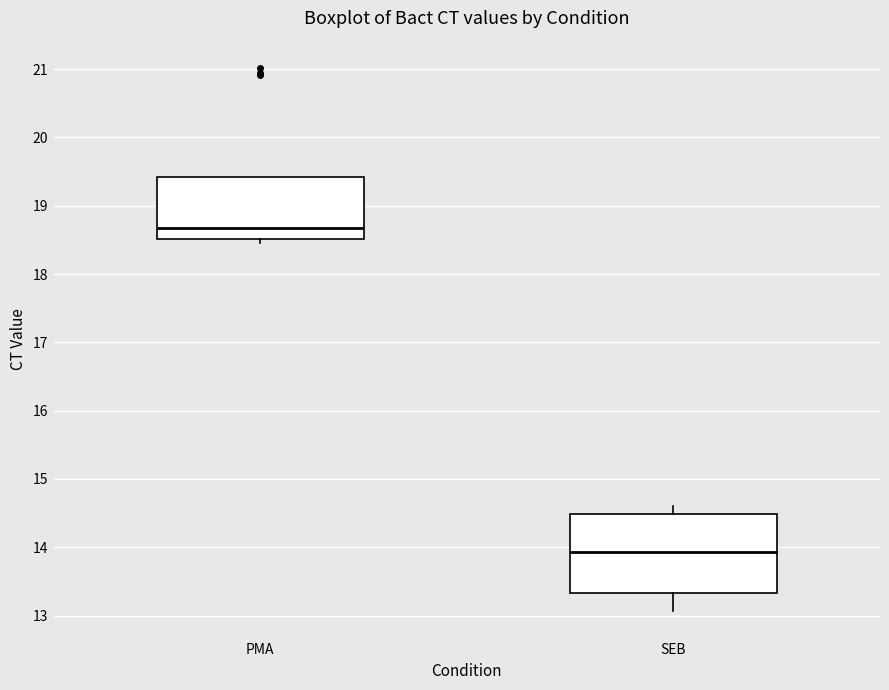

Reading left to right, transcribe this box plot: for each box, give where its median line is, the range the box spans, and where its two whiskers end, as read against the y-axis. The values are not printed on the chart, so give them approximately, as read against the axis.

PMA: median 18.7, box 18.5 to 19.4, whiskers 18.5 (just below the box's lower edge) to 19.4
SEB: median 13.9, box 13.3 to 14.5, whiskers 13.1 to 14.6